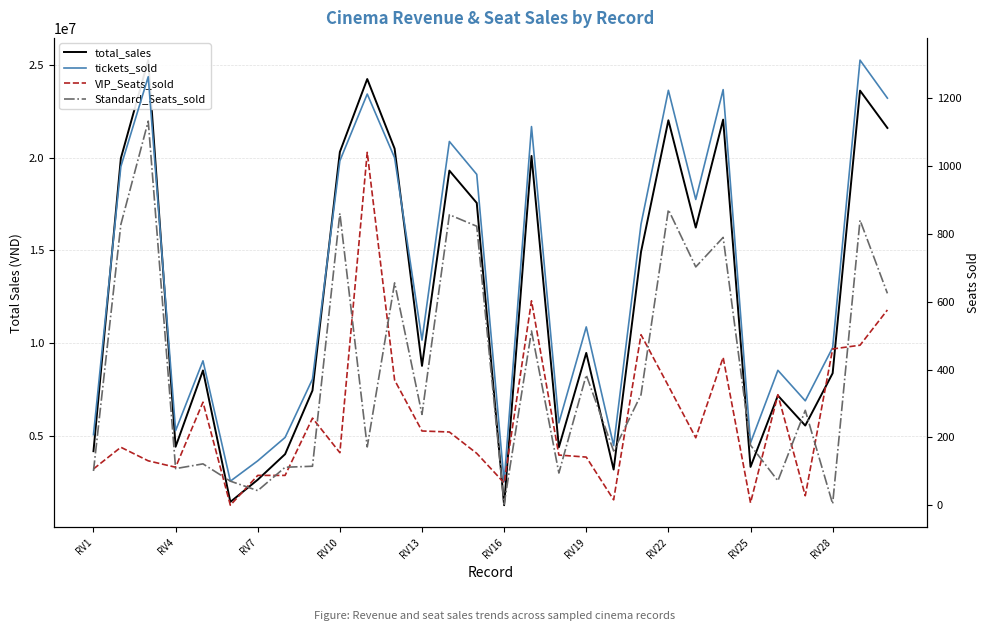

What is the value of the VIP_Seats_sold point at the 19th from the left?

142